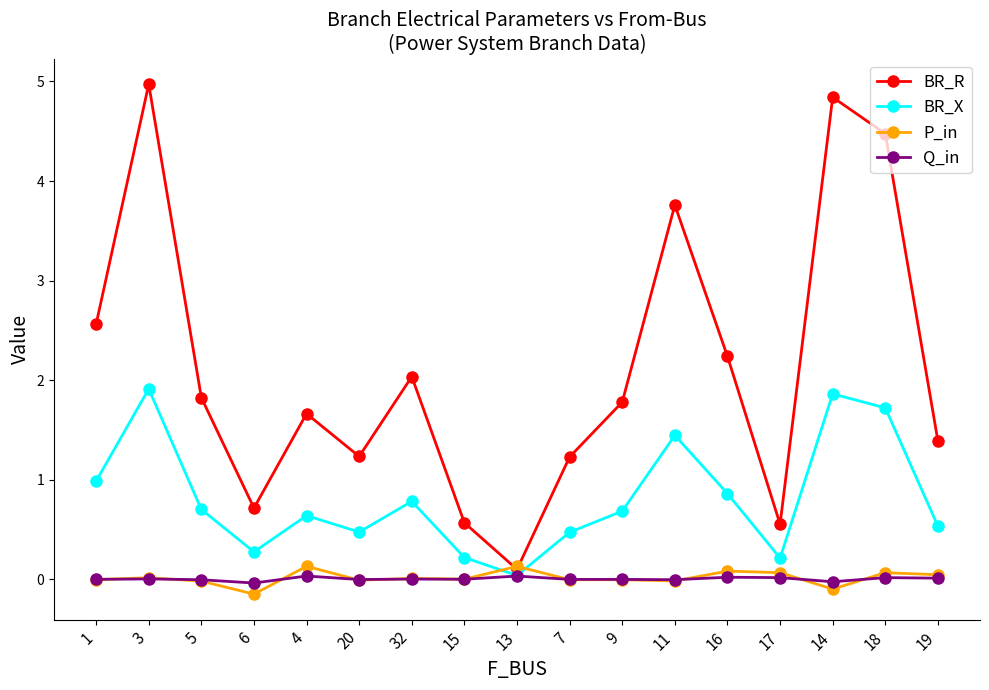

Is the value of BR_R at 11 greater than the value of BR_X at 15?

Yes